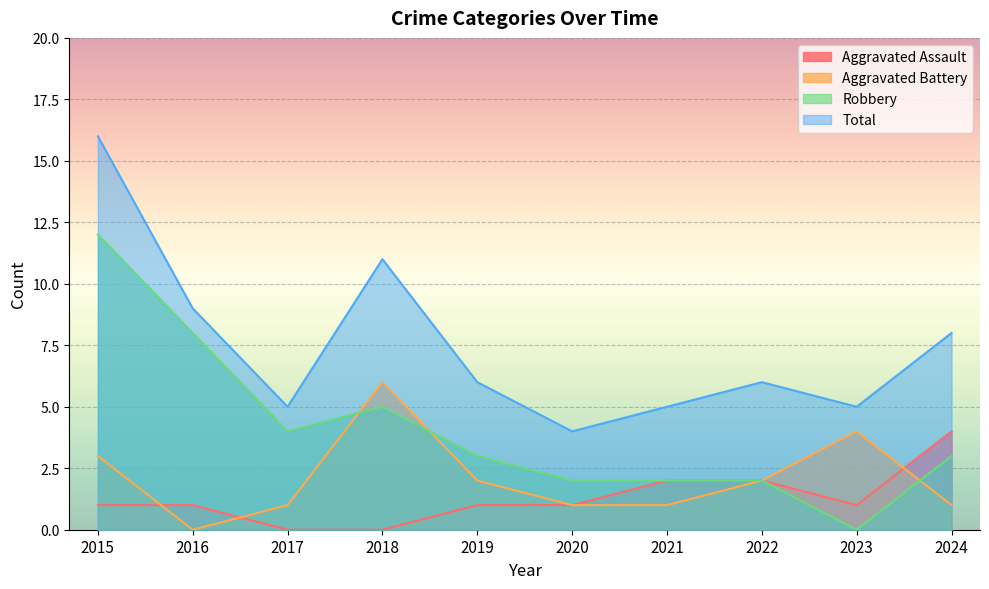

True or false: Aggravated Battery has a value of 1 at 2021.

True